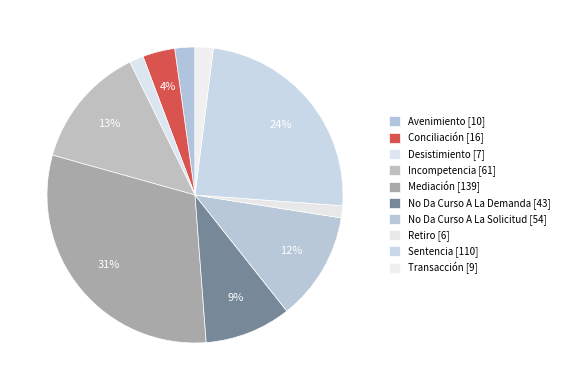

How many slices are in this pie chart?

10